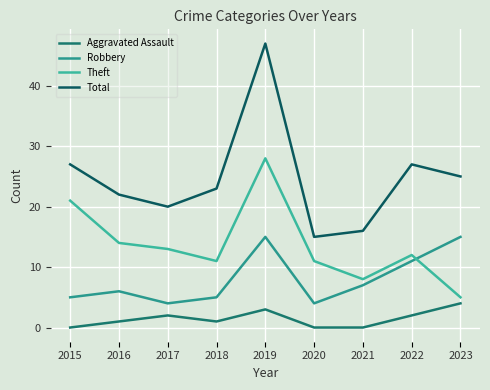

What is the approximate value of Total at 2021, to the nearest 5?

15